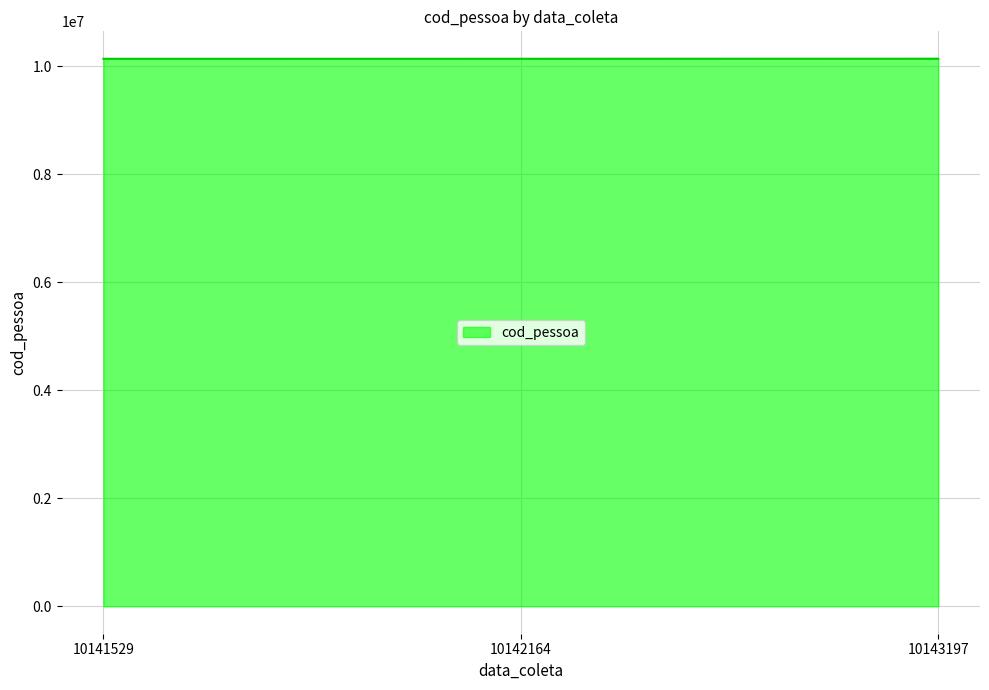

The chart shows a value of 10141529 at 10141529. True or false?

True